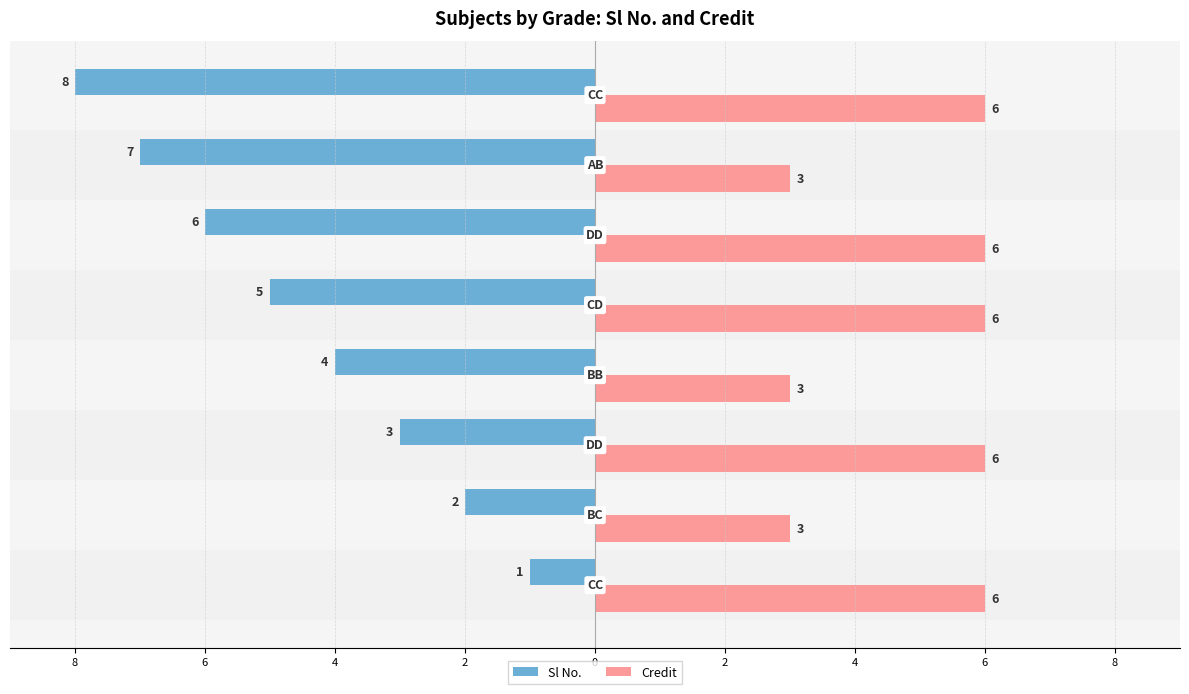

Reading right to left, extract all data points from this chart.

Sl No.: 4=-8	2=-7	0=-6	2=-5	4=-4	6=-3	8=-2	10=-1
Credit: 4=6	2=3	0=6	2=6	4=3	6=6	8=3	10=6